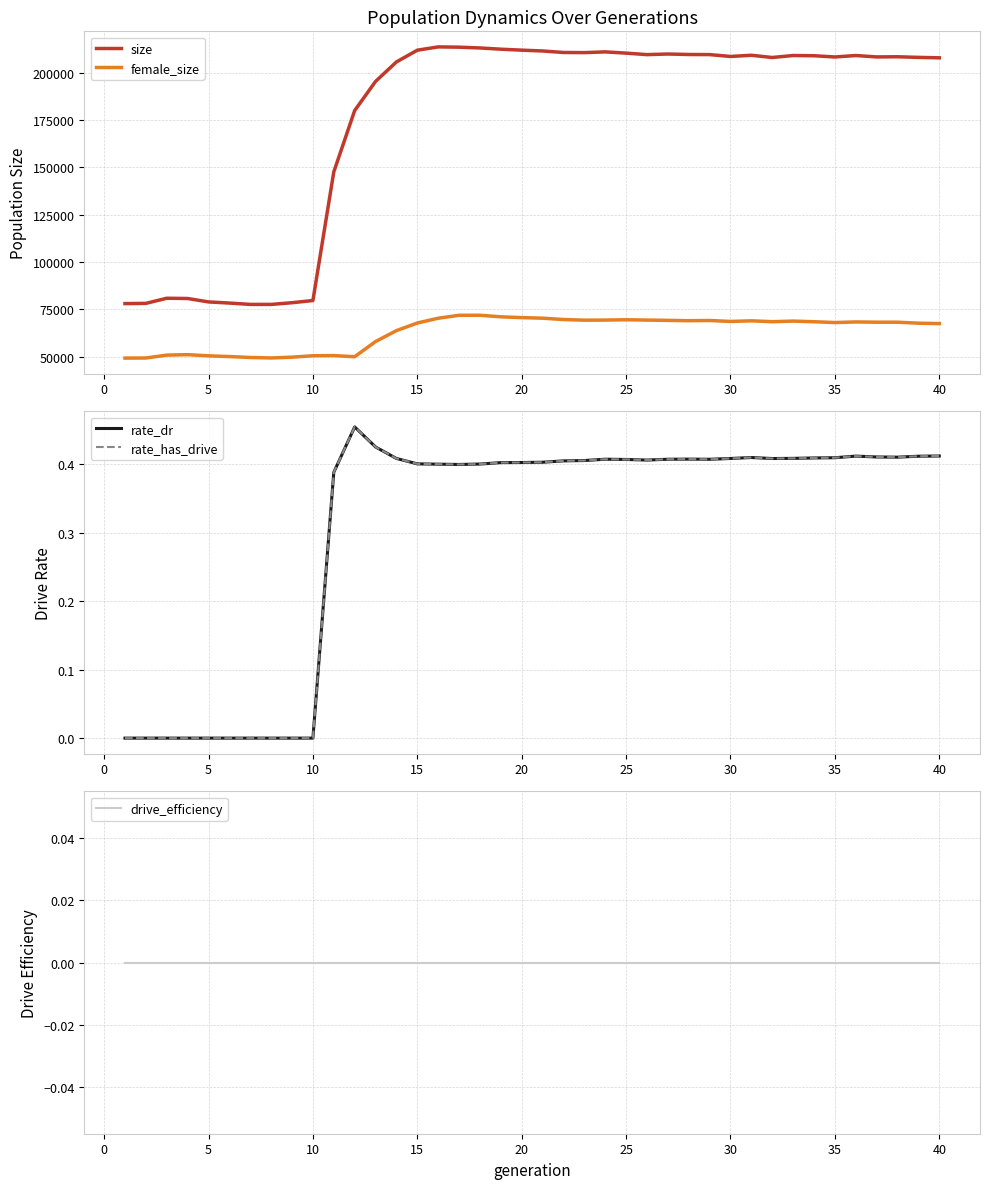

True or false: drive_efficiency and rate_has_drive cross at least once.

False